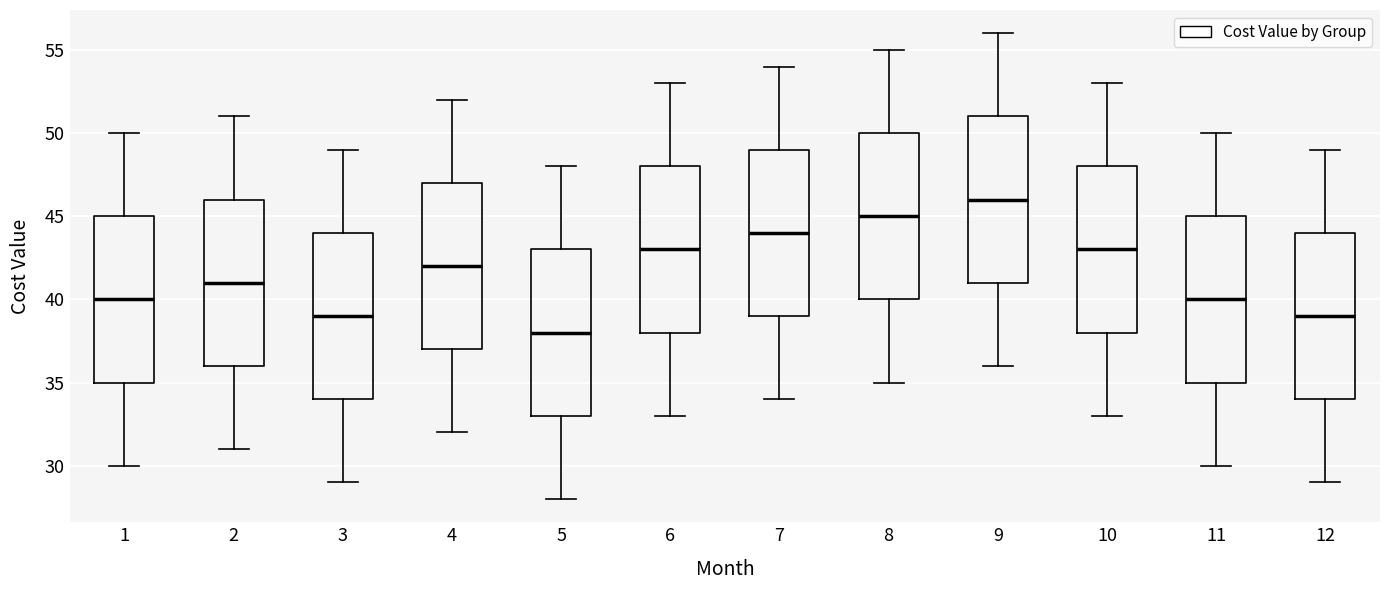

Reading left to right, read every box against the y-axis: the position of its median line, the range the box covers, and the ends of its whiskers. The values are not printed on the chart, so give them approximately, as read against the axis.

1: median 40, box 35 to 45, whiskers 30 to 50
2: median 41, box 36 to 46, whiskers 31 to 51
3: median 39, box 34 to 44, whiskers 29 to 49
4: median 42, box 37 to 47, whiskers 32 to 52
5: median 38, box 33 to 43, whiskers 28 to 48
6: median 43, box 38 to 48, whiskers 33 to 53
7: median 44, box 39 to 49, whiskers 34 to 54
8: median 45, box 40 to 50, whiskers 35 to 55
9: median 46, box 41 to 51, whiskers 36 to 56
10: median 43, box 38 to 48, whiskers 33 to 53
11: median 40, box 35 to 45, whiskers 30 to 50
12: median 39, box 34 to 44, whiskers 29 to 49